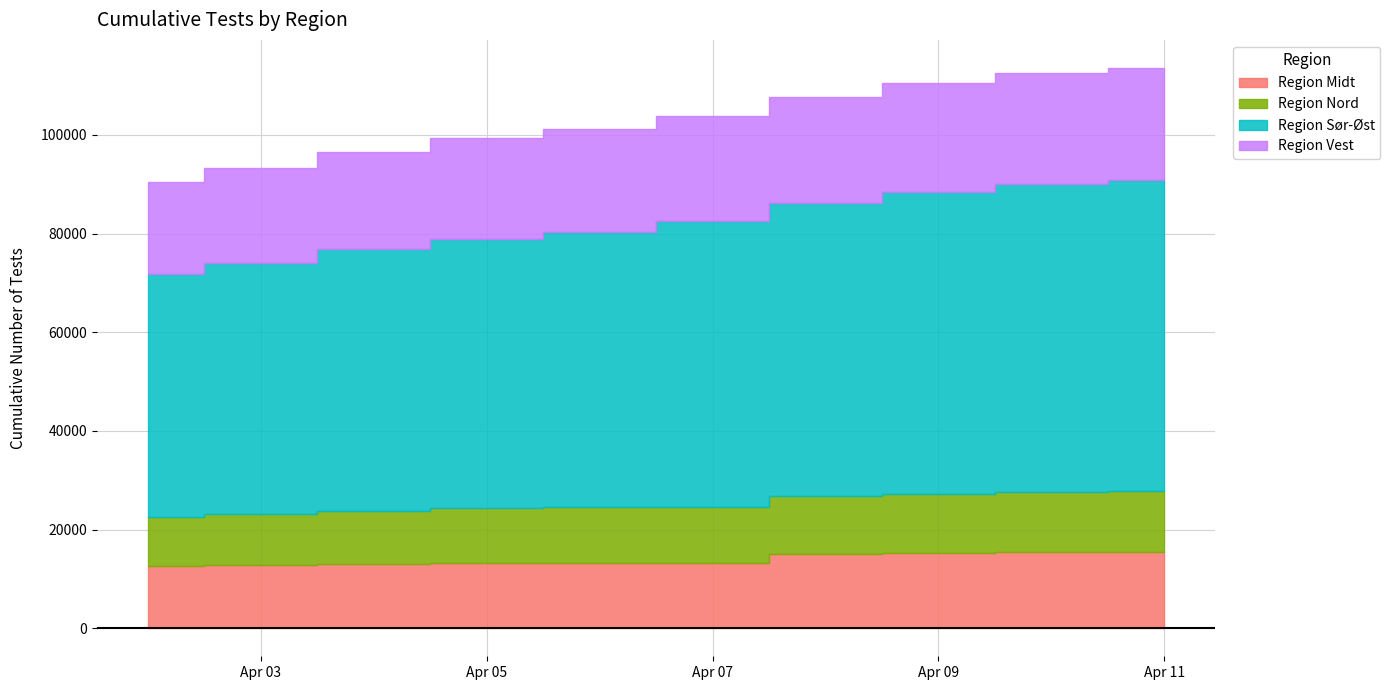

Is the value of Region Vest at 0 greater than the value of Region Sør-Øst at 6?

No